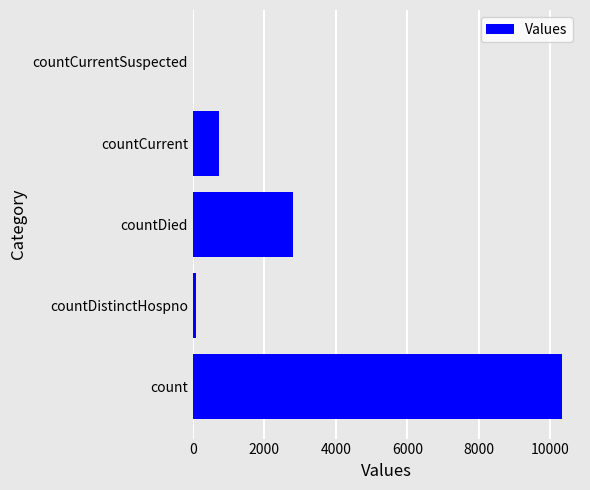

Count the number of categories in the chart.

5